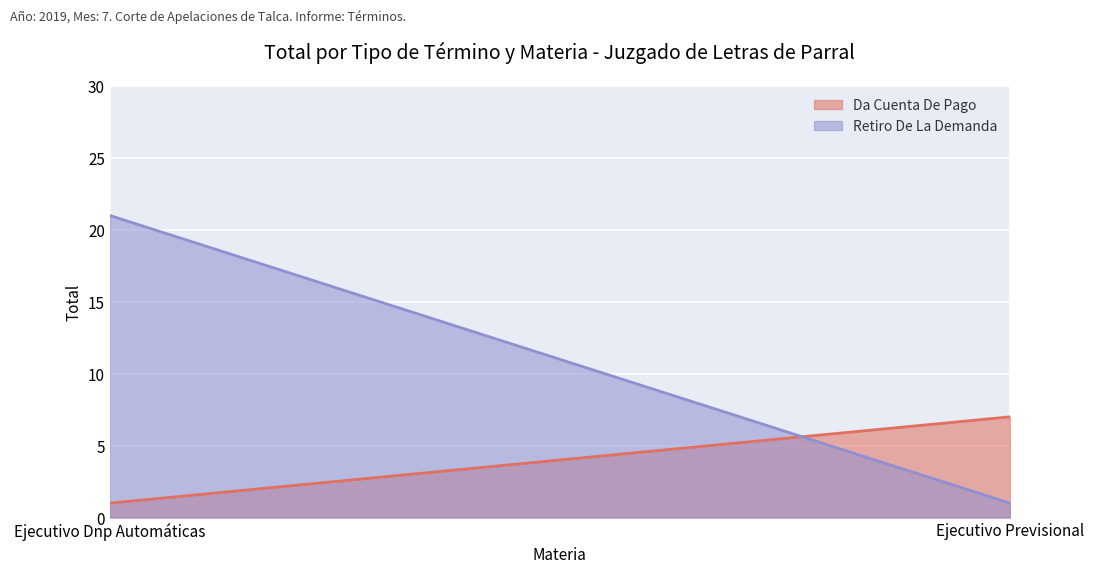

What is the difference between the maximum and minimum values in the Da Cuenta De Pago series?

6